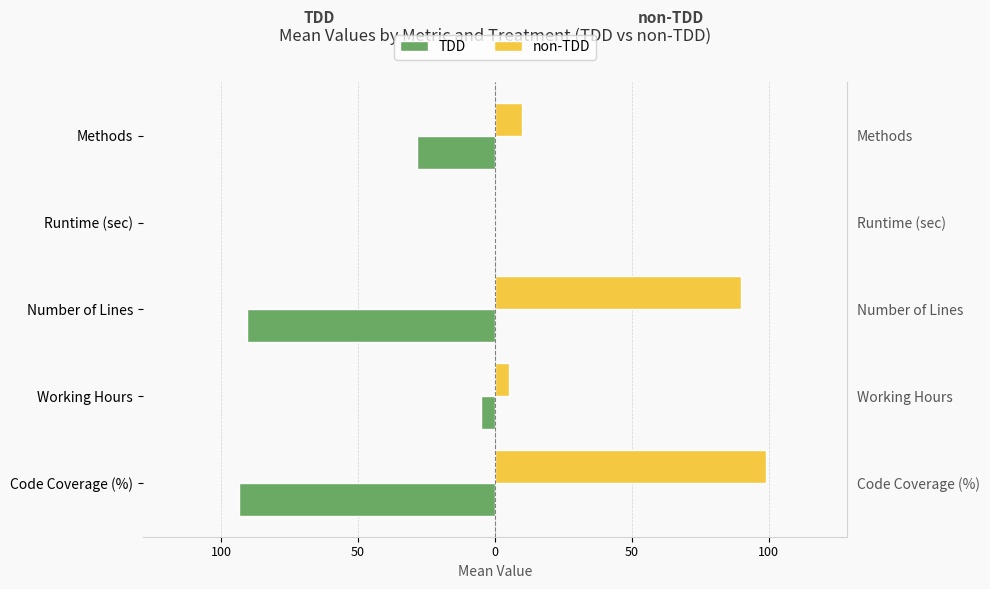

Which series changed the most between Runtime (sec) and Methods?

TDD